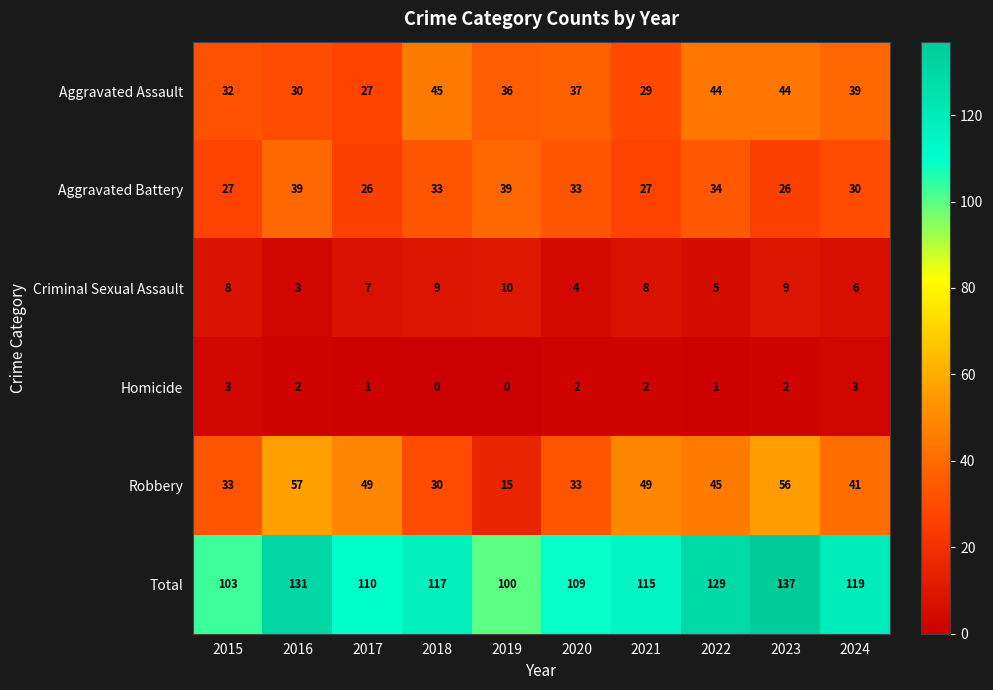

How many Homicide values are between 1 and 2?

6